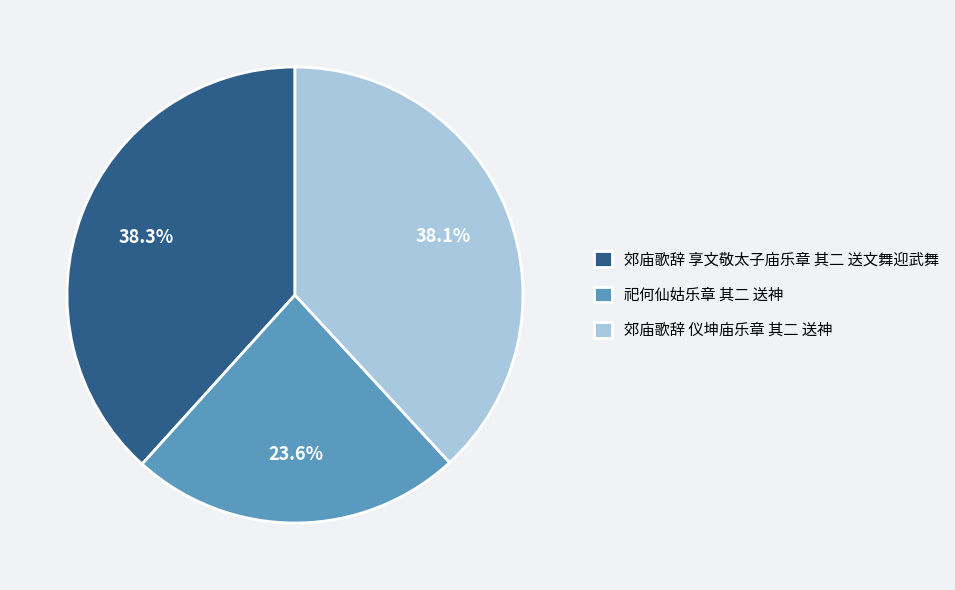

What is the smallest slice in the pie chart?

祀何仙姑乐章 其二 送神